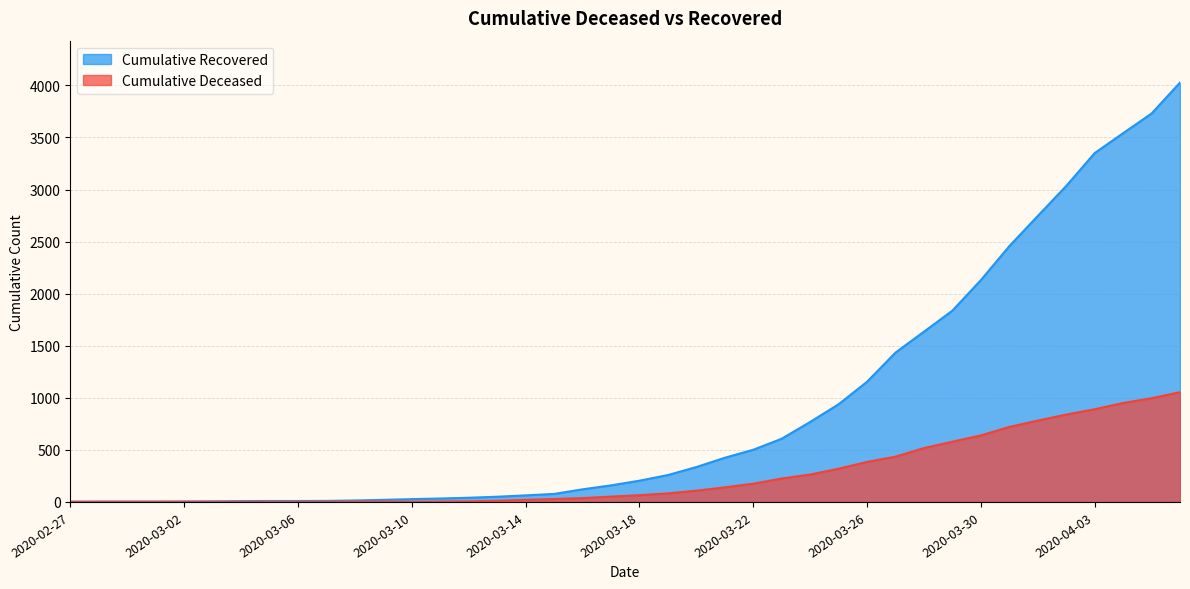

Reading left to right, list all the values displayed in this chart.

cumulative_recovered: 2020-02-27=3	2020-02-28=4	2020-02-29=4	2020-03-01=4	2020-03-02=5	2020-03-03=6	2020-03-04=8	2020-03-05=9	2020-03-06=9	2020-03-07=10	2020-03-08=14	2020-03-09=20	2020-03-10=27	2020-03-11=33	2020-03-12=40	2020-03-13=50	2020-03-14=63	2020-03-15=77	2020-03-16=121	2020-03-17=159	2020-03-18=204	2020-03-19=258	2020-03-20=335	2020-03-21=424	2020-03-22=501	2020-03-23=607	2020-03-24=768	2020-03-25=938	2020-03-26=1154	2020-03-27=1434	2020-03-28=1635	2020-03-29=1837	2020-03-30=2130	2020-03-31=2456	2020-04-01=2746	2020-04-02=3034	2020-04-03=3350	2020-04-04=3541	2020-04-05=3730	2020-04-06=4027
cumulative_deceased: 2020-02-27=0	2020-02-28=0	2020-02-29=0	2020-03-01=0	2020-03-02=0	2020-03-03=0	2020-03-04=0	2020-03-05=0	2020-03-06=0	2020-03-07=1	2020-03-08=2	2020-03-09=2	2020-03-10=2	2020-03-11=4	2020-03-12=6	2020-03-13=11	2020-03-14=20	2020-03-15=28	2020-03-16=37	2020-03-17=51	2020-03-18=65	2020-03-19=82	2020-03-20=108	2020-03-21=140	2020-03-22=175	2020-03-23=225	2020-03-24=263	2020-03-25=319	2020-03-26=384	2020-03-27=435	2020-03-28=517	2020-03-29=578	2020-03-30=639	2020-03-31=720	2020-04-01=781	2020-04-02=839	2020-04-03=890	2020-04-04=950	2020-04-05=996	2020-04-06=1054